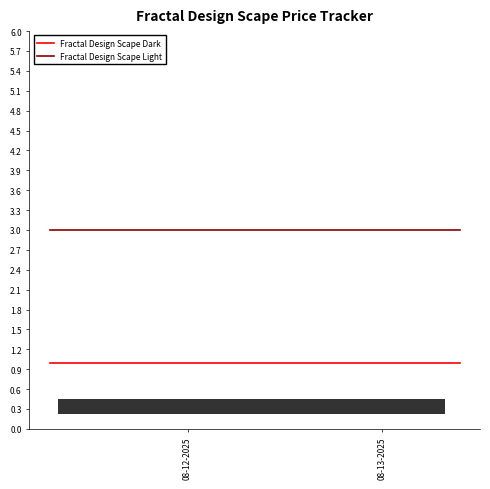

What is the average value of the Fractal Design Scape Light series?

3